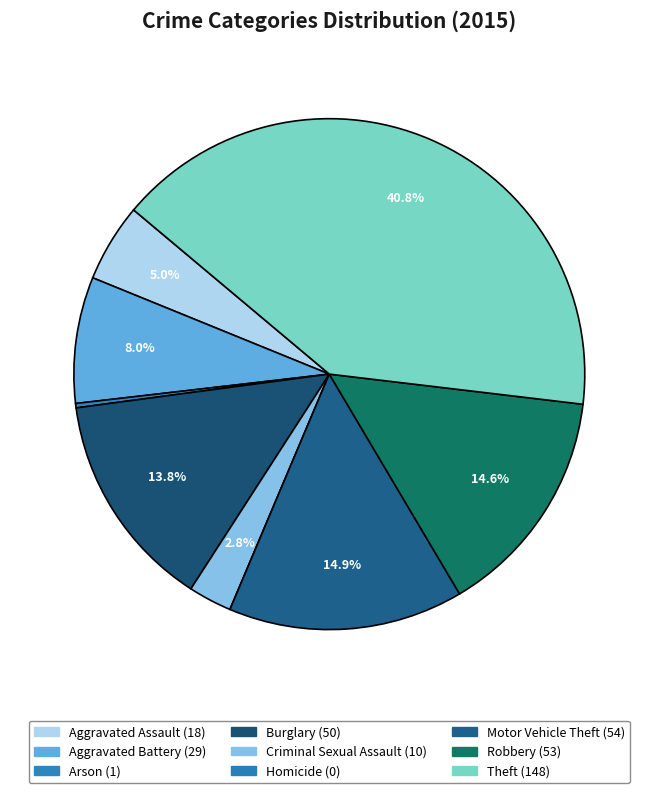

True or false: Aggravated Battery accounts for 1% of the total.

False